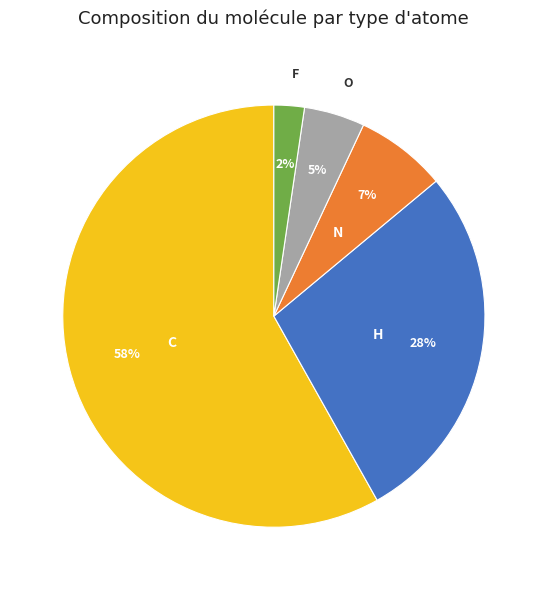

How many slices are in this pie chart?

5